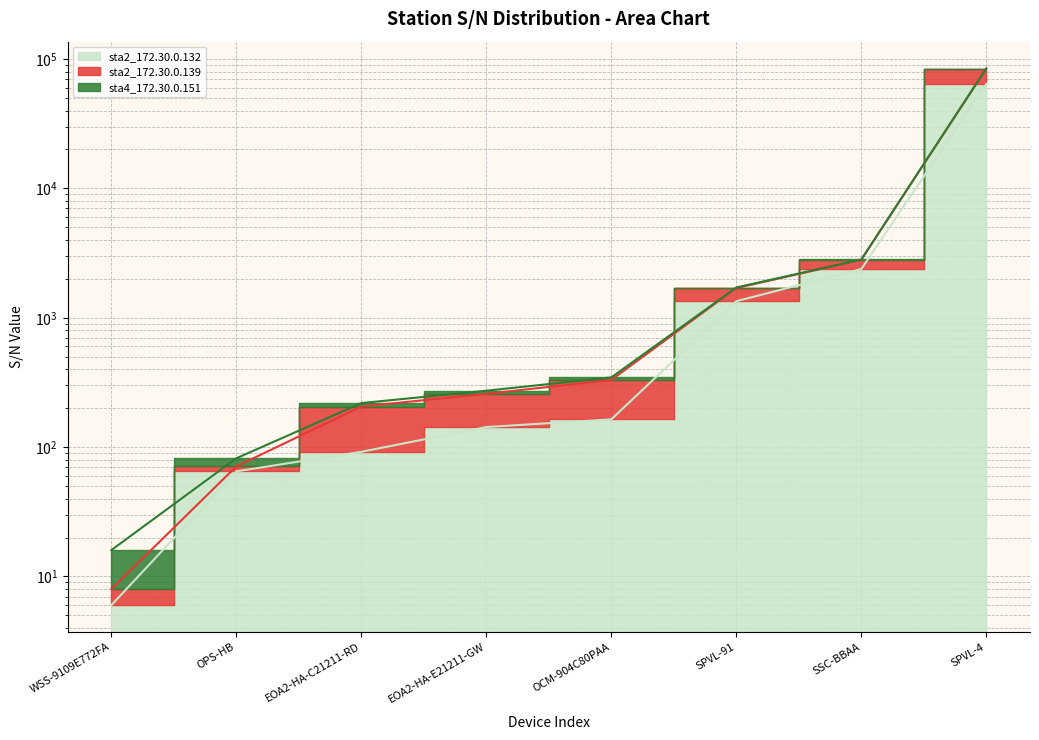

What position from the left is WSS-9109E772FA?

1